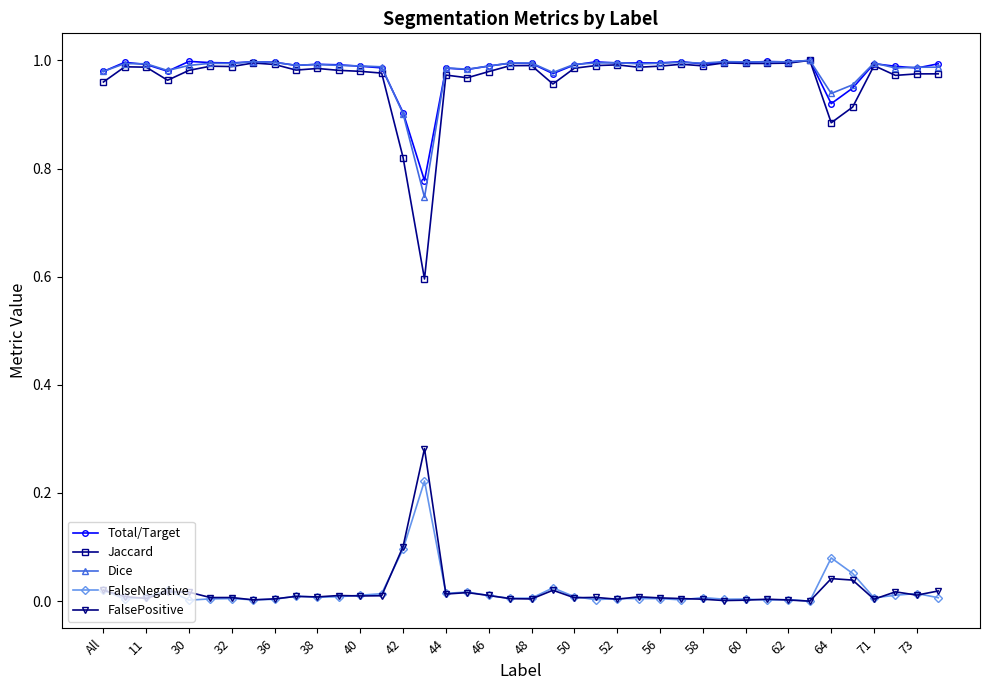

True or false: FalseNegative and Dice intersect in this chart.

False